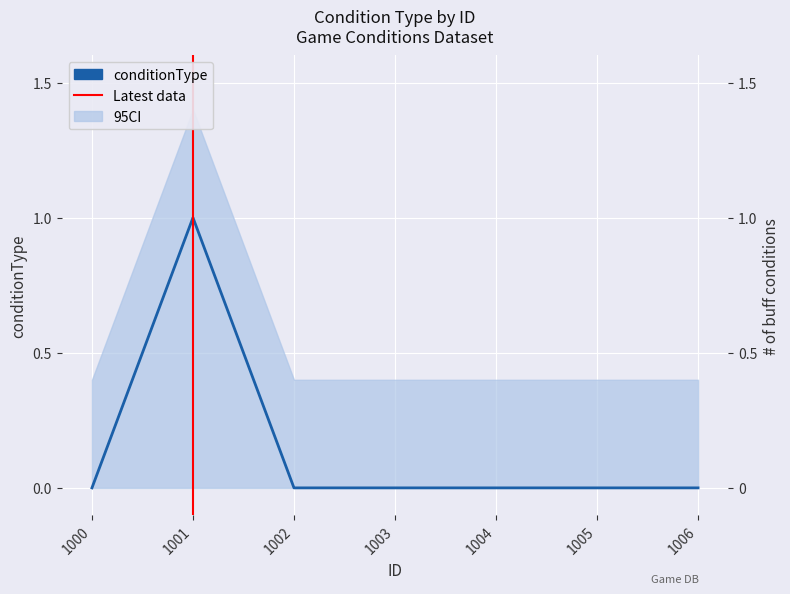

Count the values in the range 0 to 1.

7